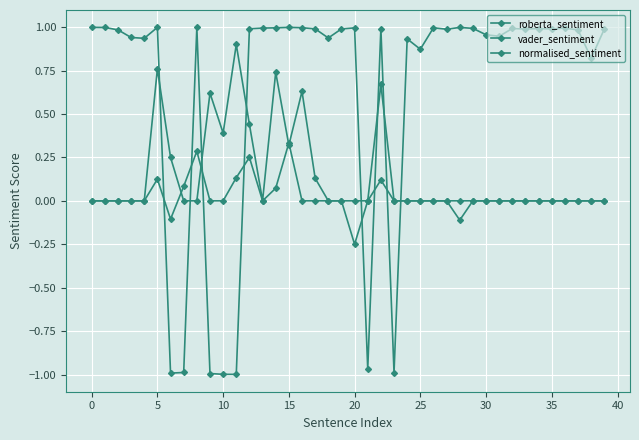

How many lines are shown in the chart?

3